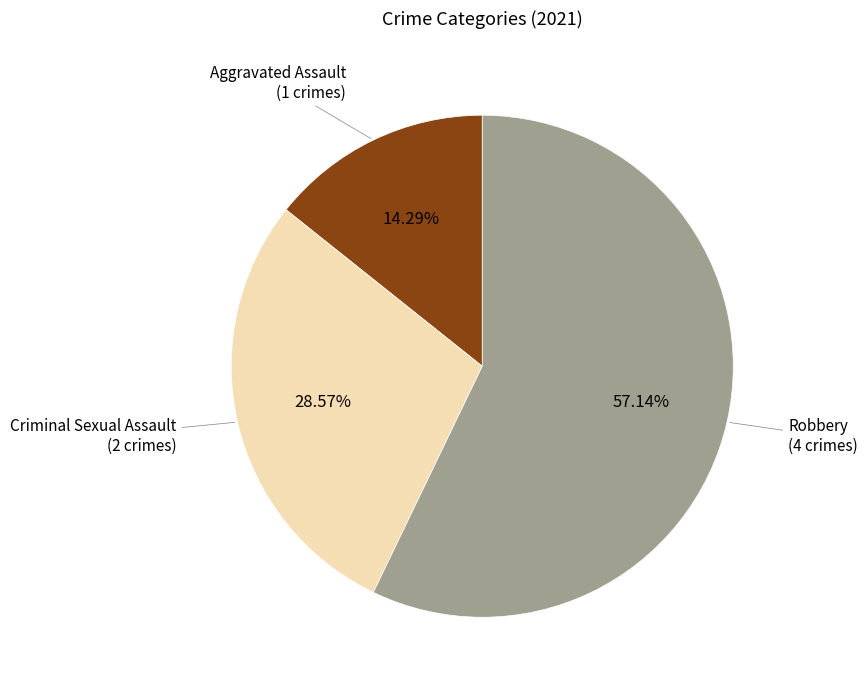

Does any single category account for the majority?

Yes